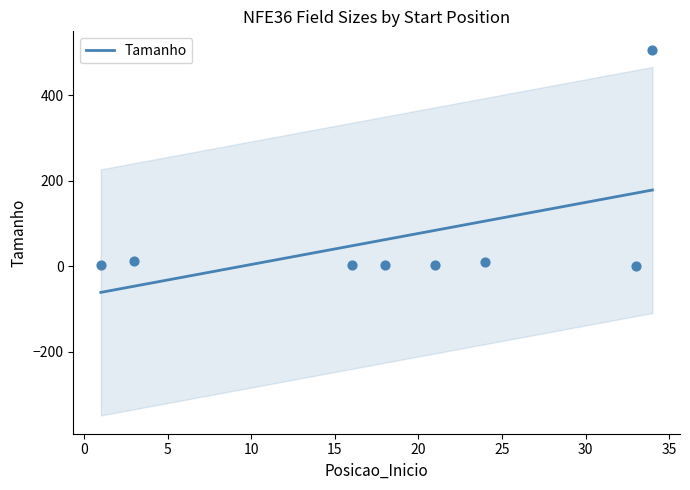

What is the change in value from 3 to 16?

-11